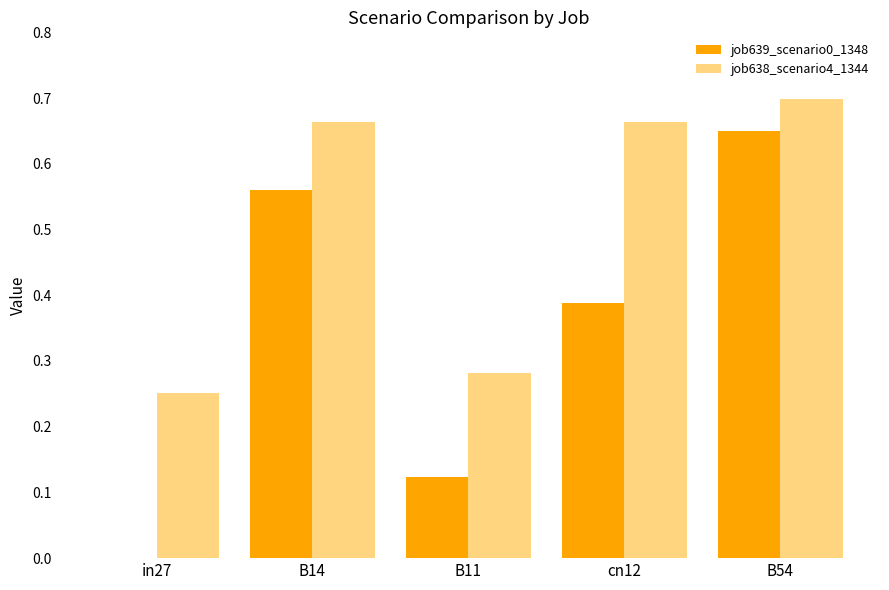

What is the total value across all series at B14?

1.2